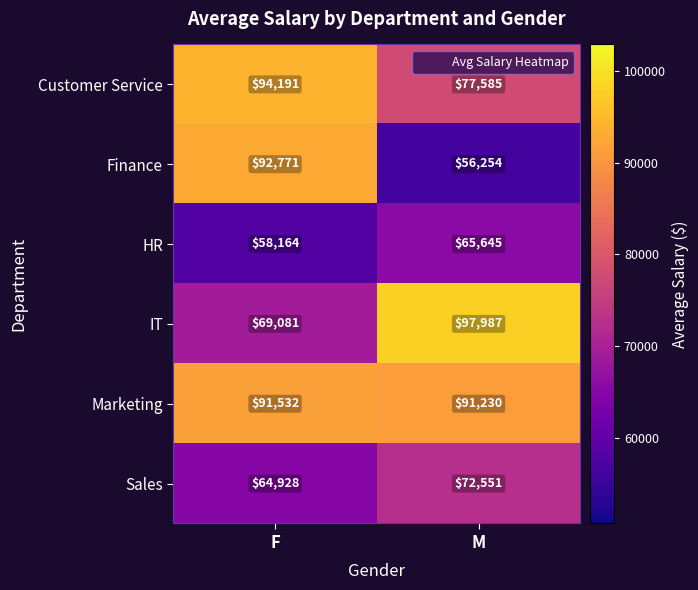

Between F and M, which series saw the biggest shift?

Finance